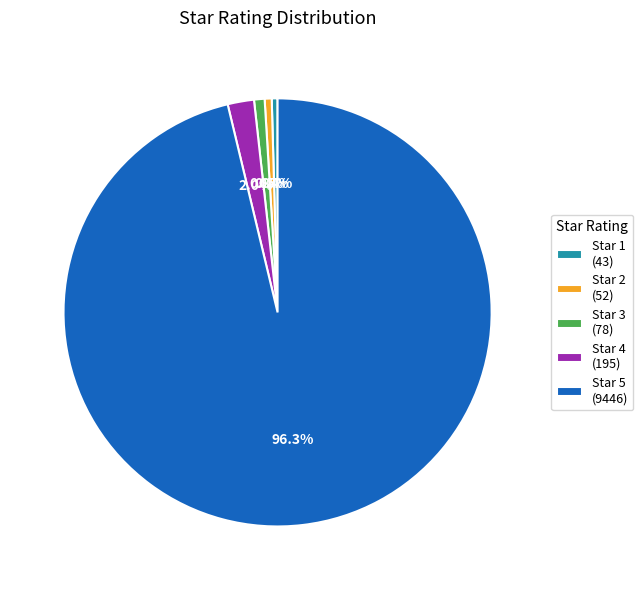

To the nearest percent, what is the difference between the largest and smallest slice percentages?

96%